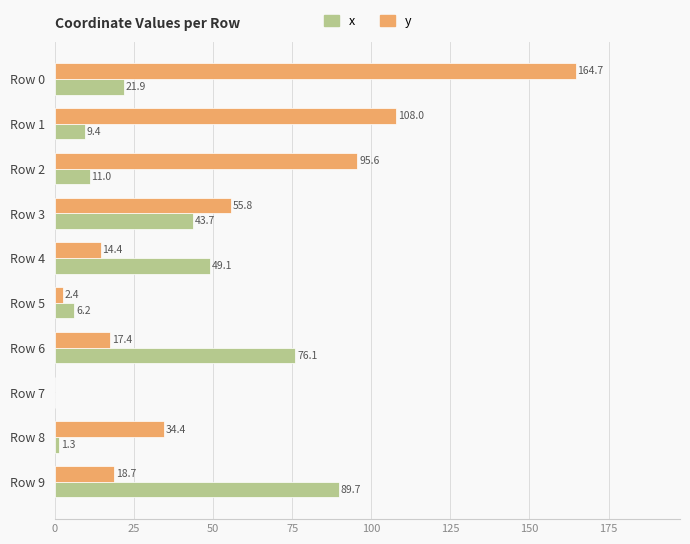

Which series has the largest total across all categories?

y